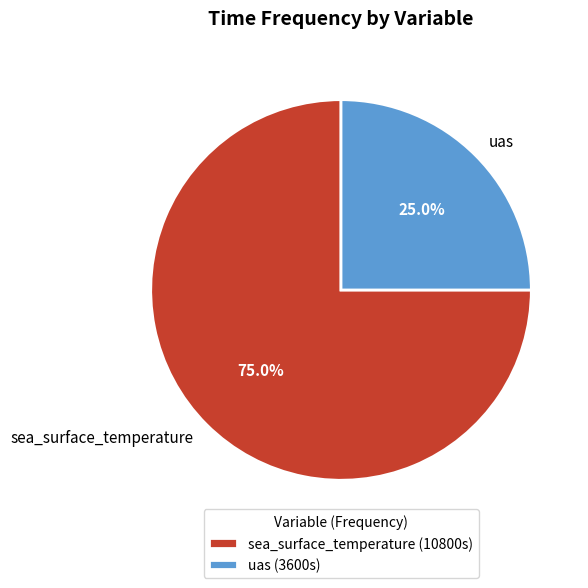

Count the number of slices in the pie.

2